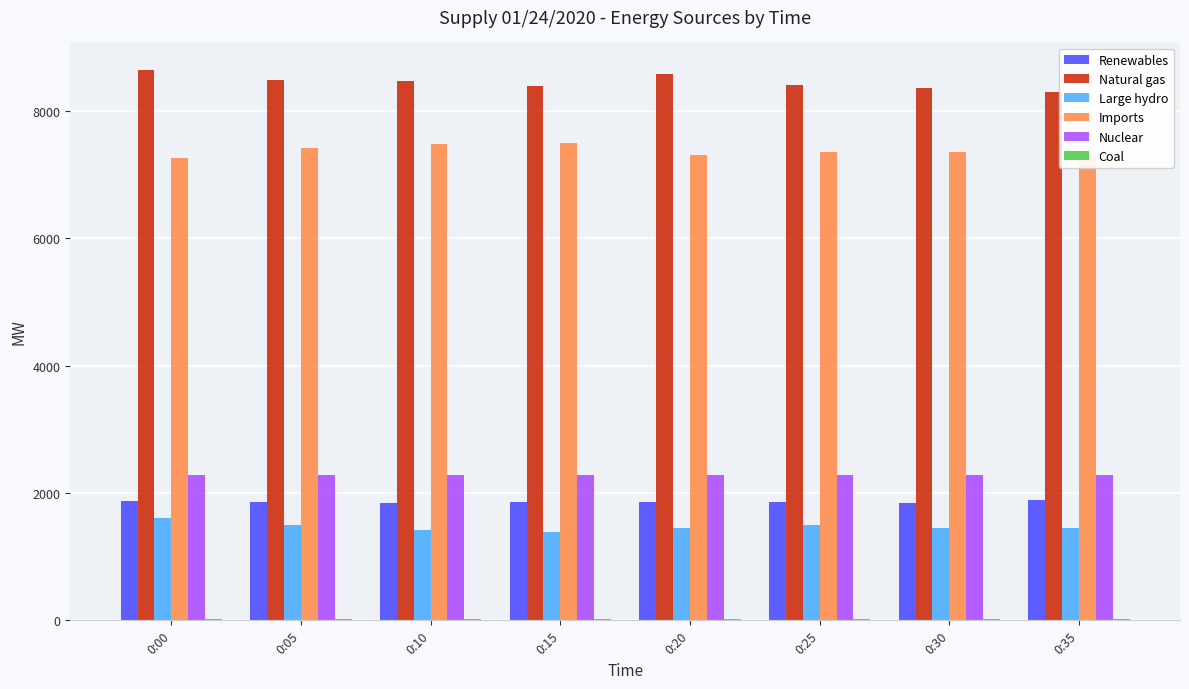

What is the total value across all series at 0:15?

21434